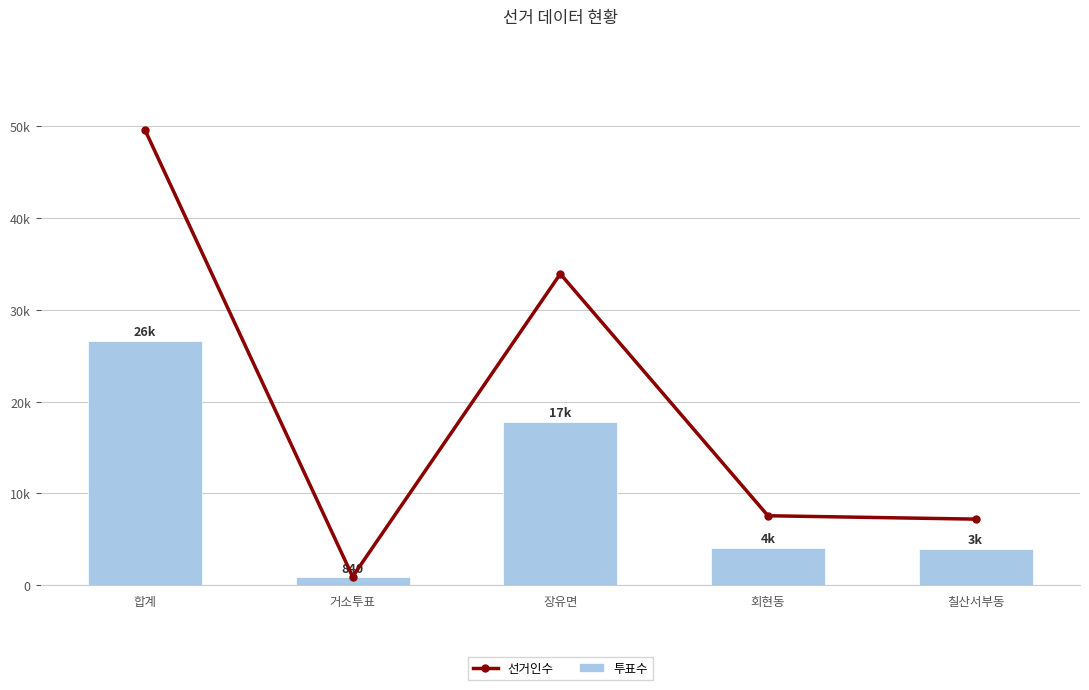

What is the average value of the 선거인수 series?

19852